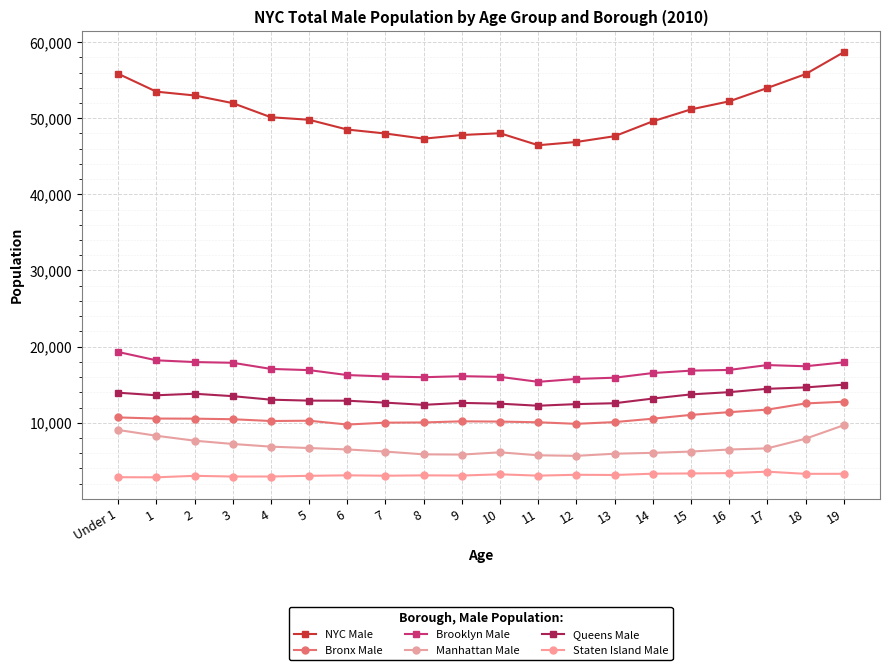

What is the spread (max minus min) of values at 9?

44731